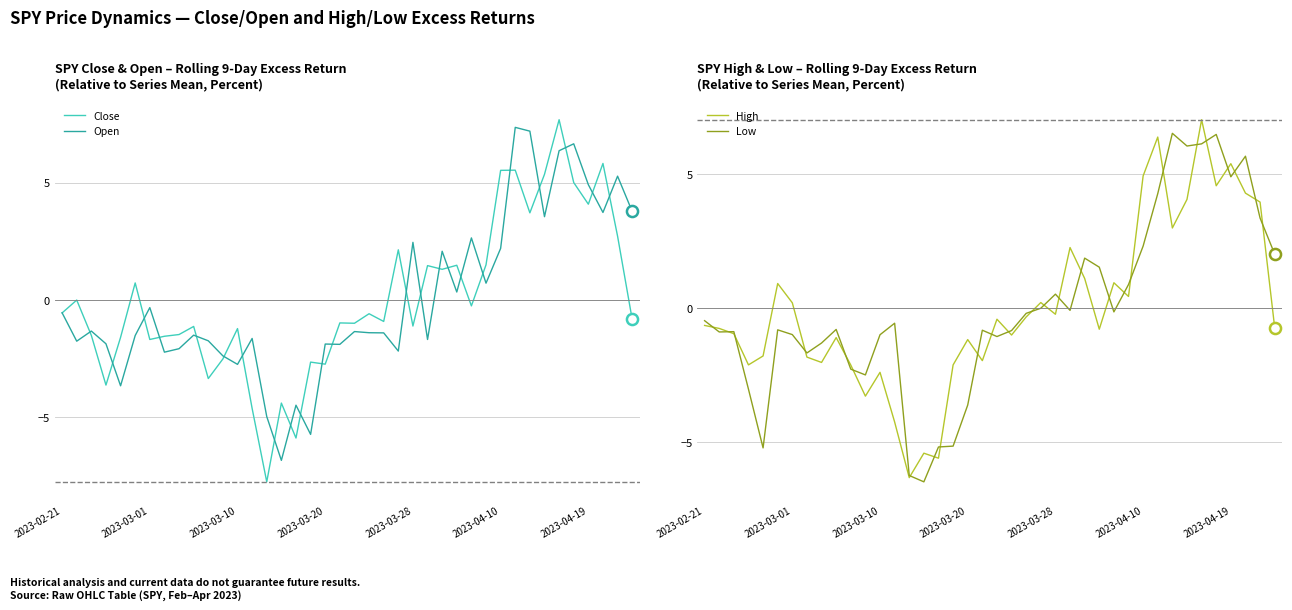

At how many categories does at least one series exceed -6?

40